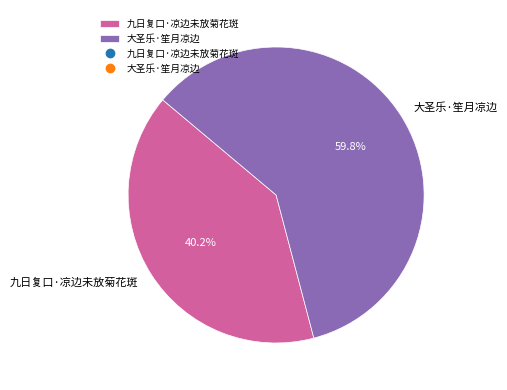

How many slices are in this pie chart?

2